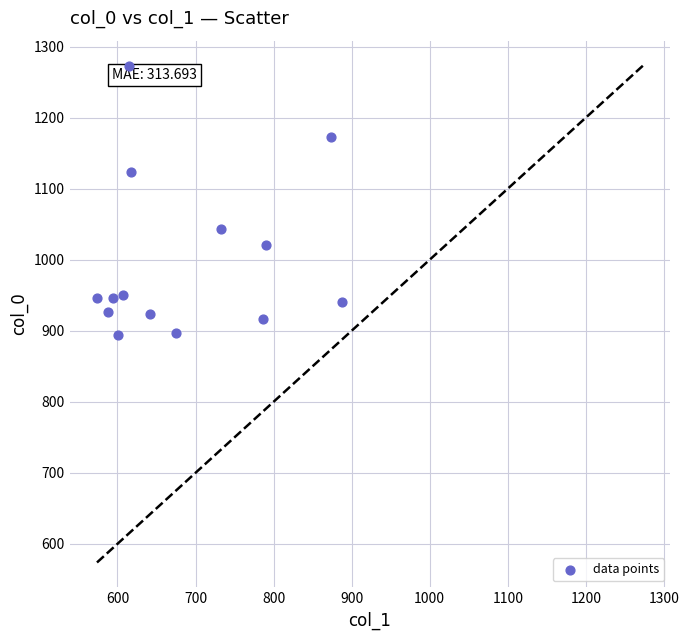

What is the range of Y values (max minus min)?

380.0